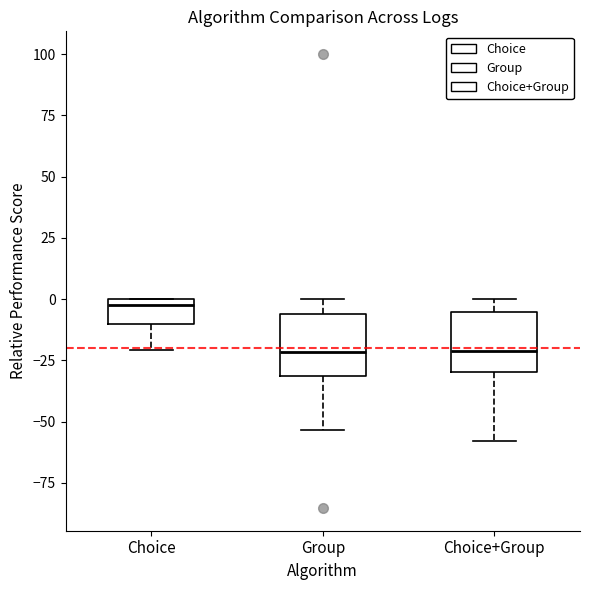

Reading left to right, read every box against the y-axis: the position of its median line, the range the box covers, and the ends of its whiskers. The values are not printed on the chart, so give them approximately, as read against the axis.

Choice: median 0 (just below the box's upper edge), box -10 to 0, whiskers -20 to 0
Group: median -20, box -30 to -5, whiskers -55 to 0
Choice+Group: median -20, box -30 to -5, whiskers -60 to 0